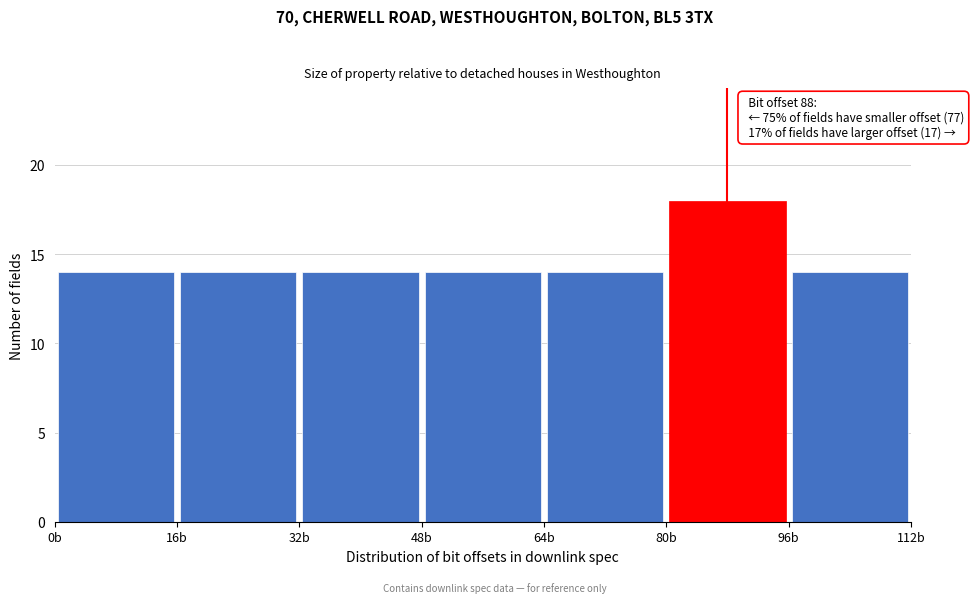

Over which range of the x-axis is the bar tallest?

80 to 96